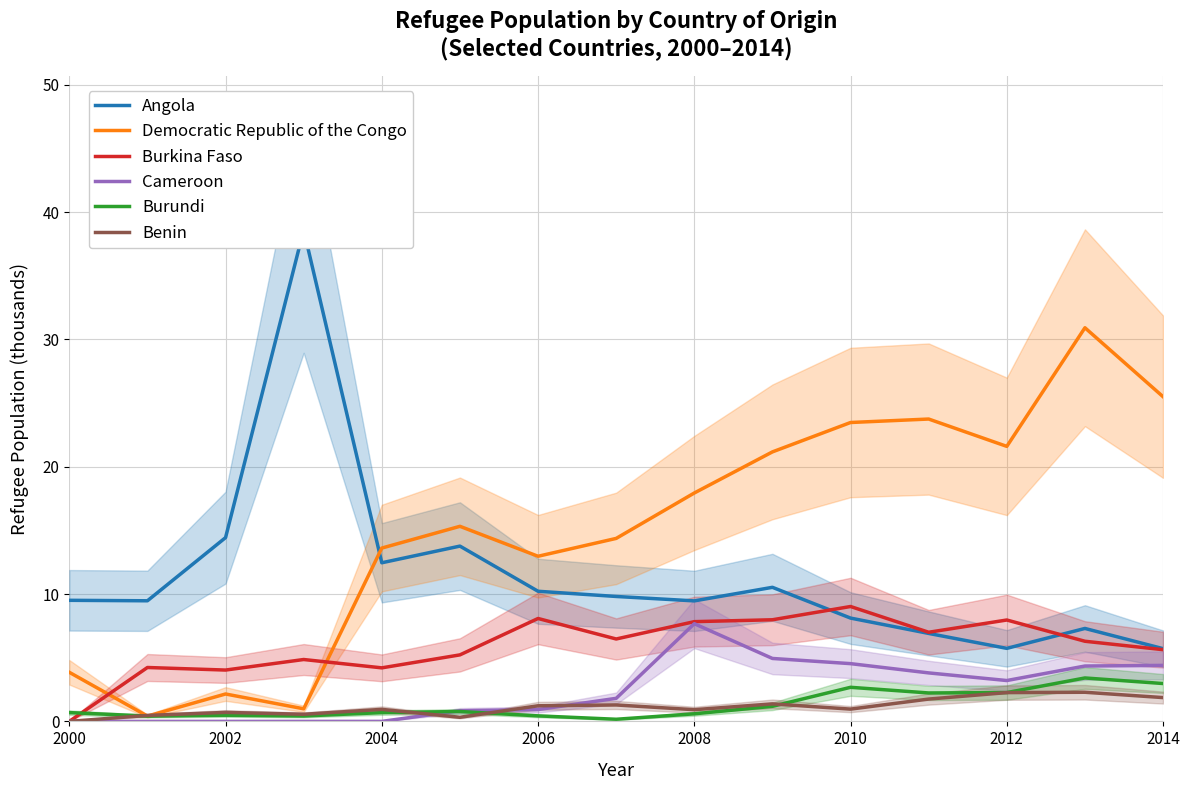

True or false: Angola and Cameroon intersect in this chart.

False